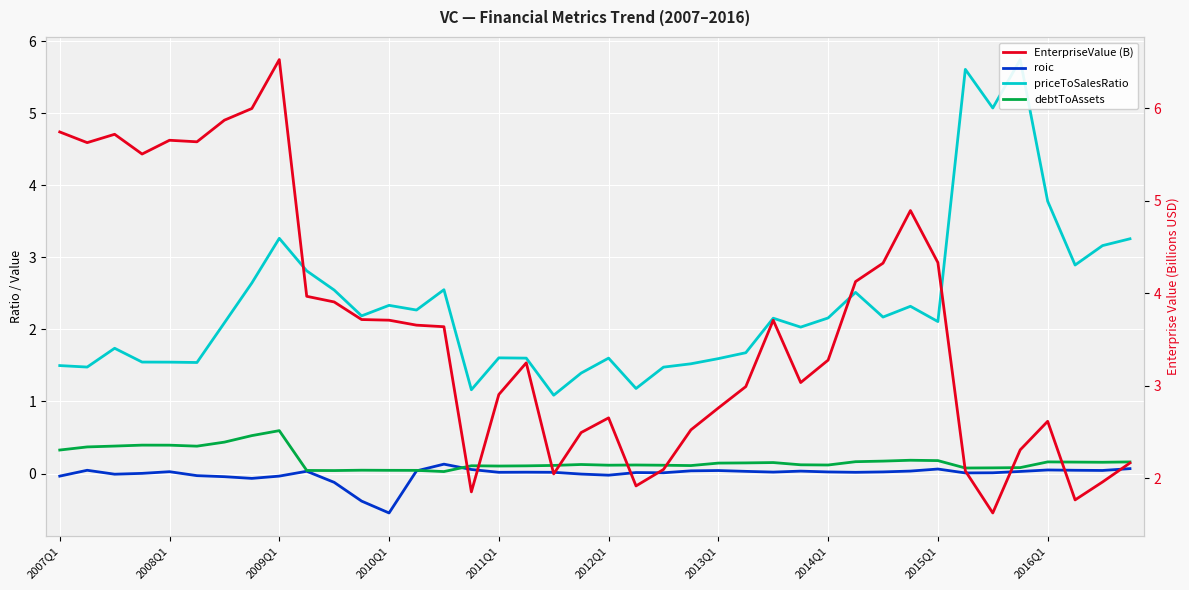

True or false: priceToSalesRatio and debtToAssets cross at least once.

False